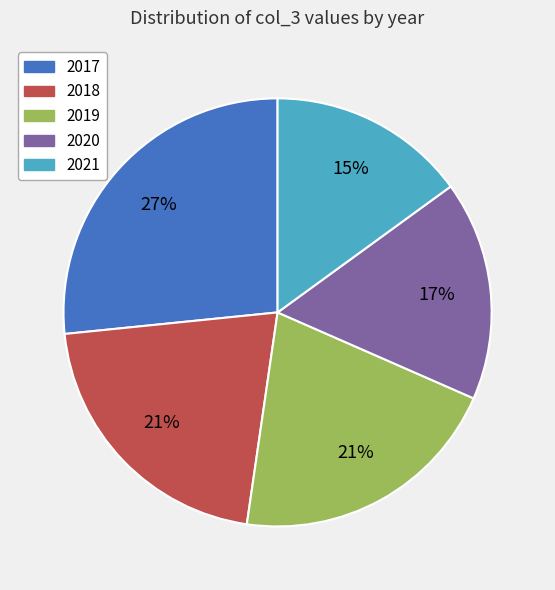

Combined, do 2018 and 2017 account for over 50%?

No